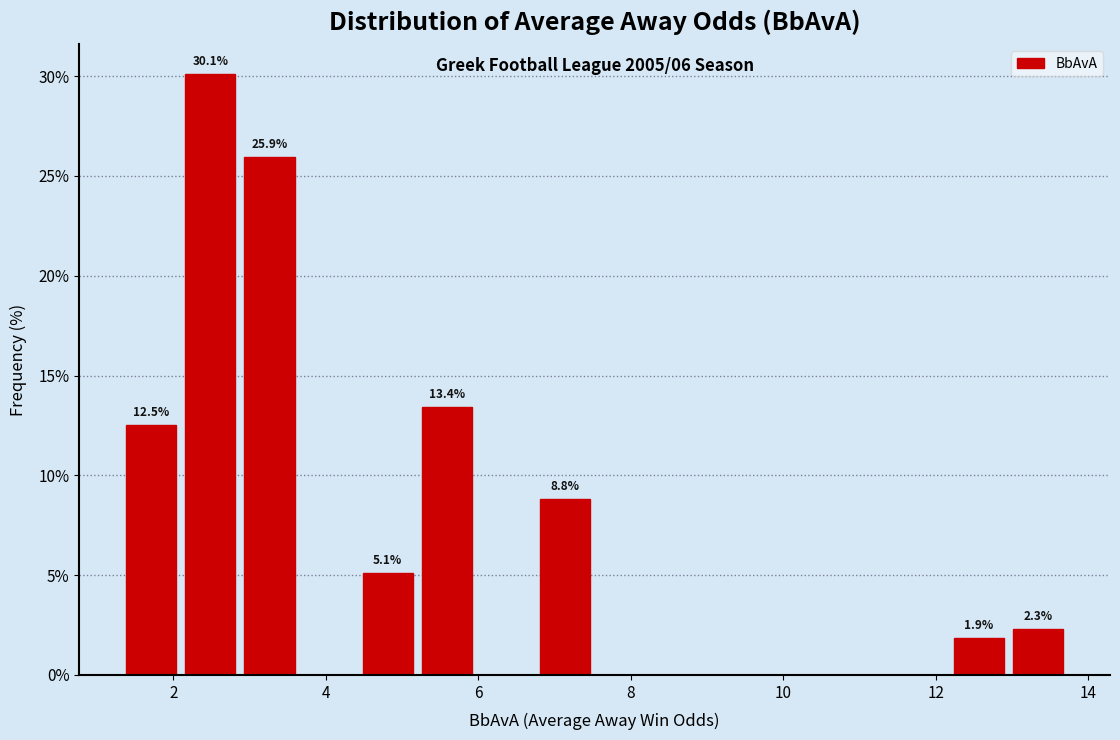

Around what value on the x-axis is the tallest bar? Give the approximate position of its centre, as read against the axis.

2.4